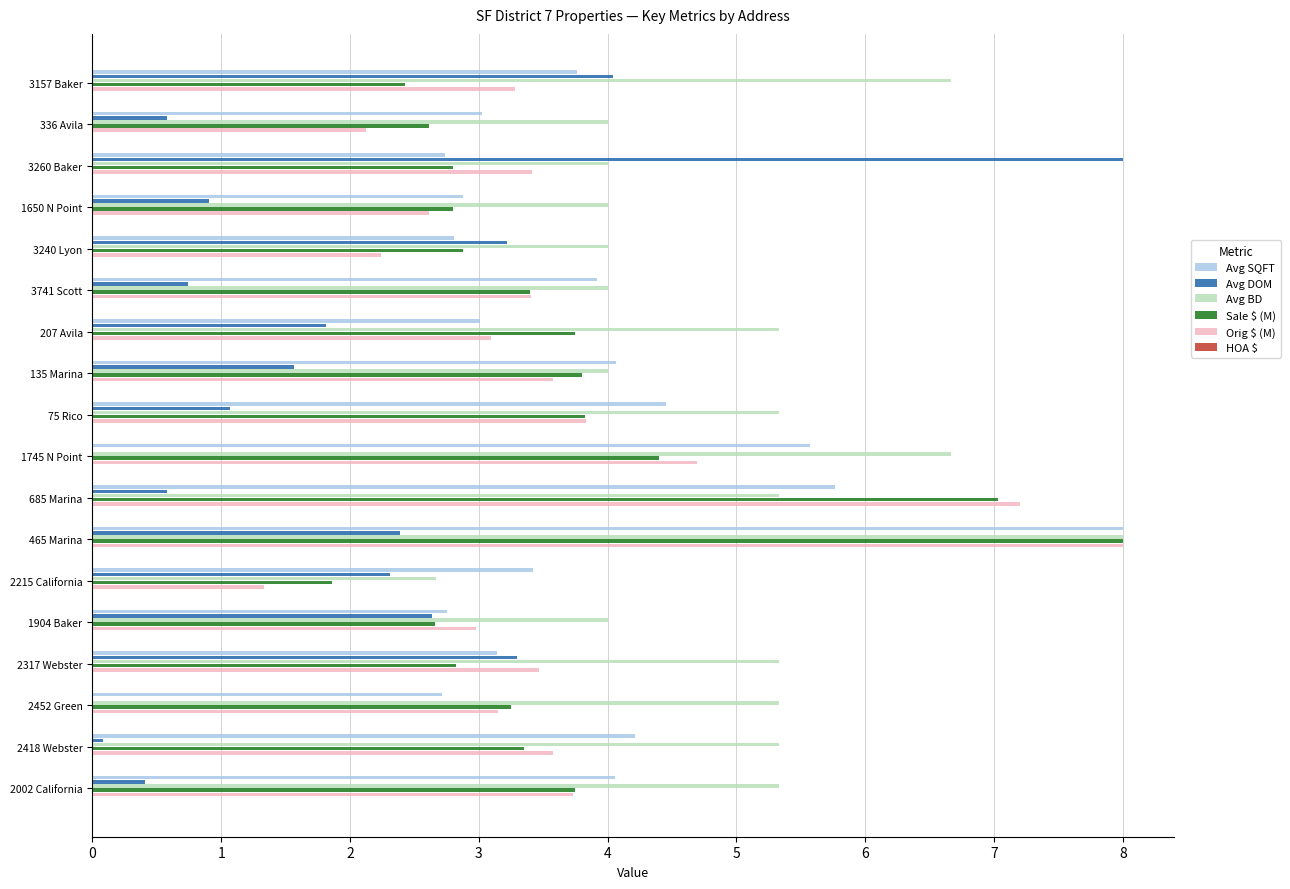

What is the highest value of the Avg BD series?

8.0